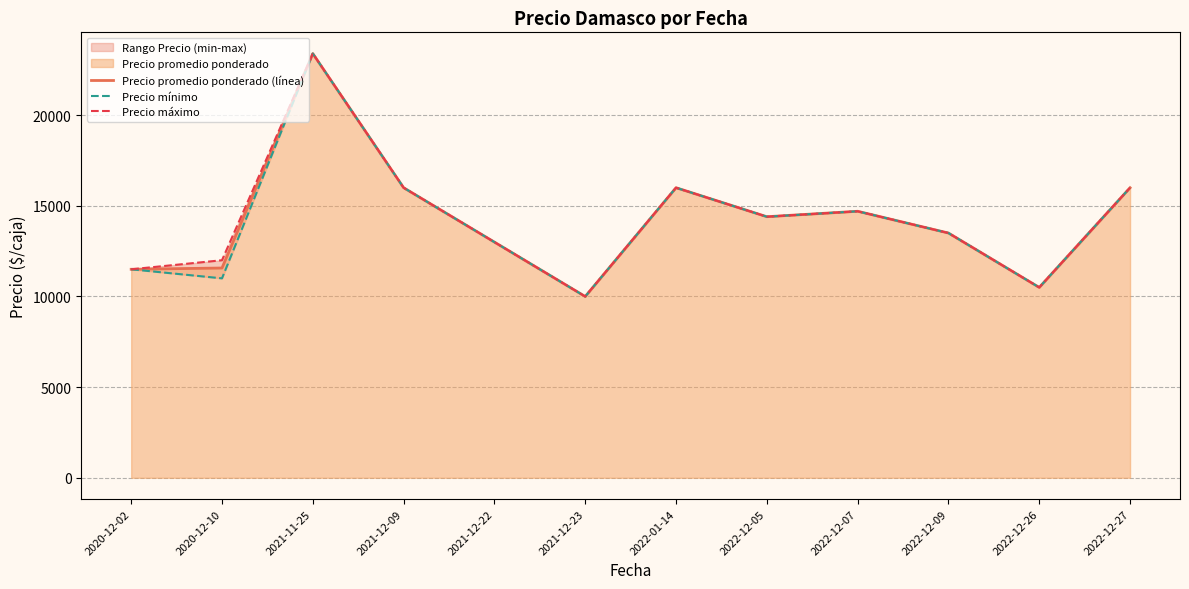

True or false: Precio promedio ponderado (línea) has a value of 23400 at 2021-11-25.

True